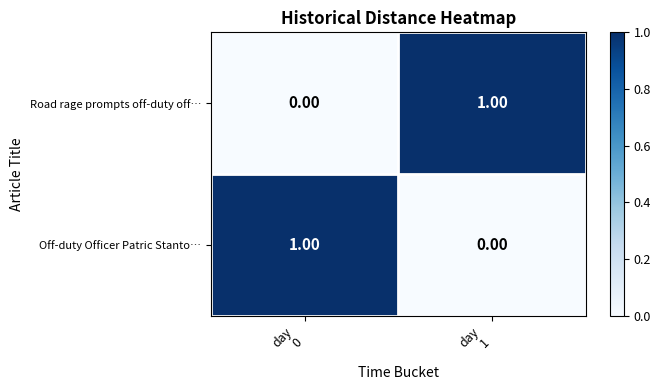

Count the number of data series in this chart.

2